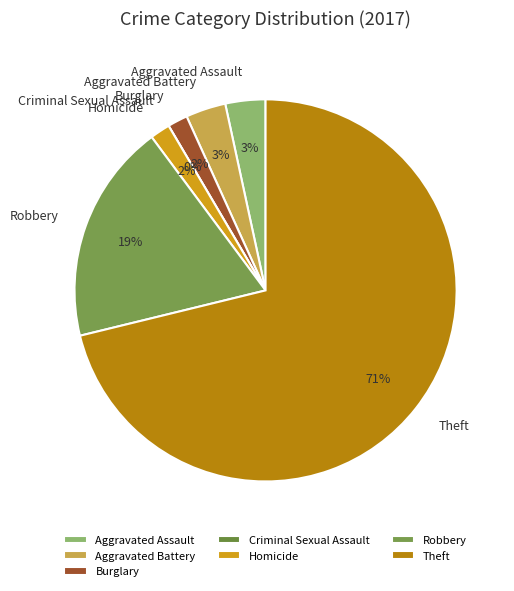

What portion of the pie excludes Theft?

28.8%